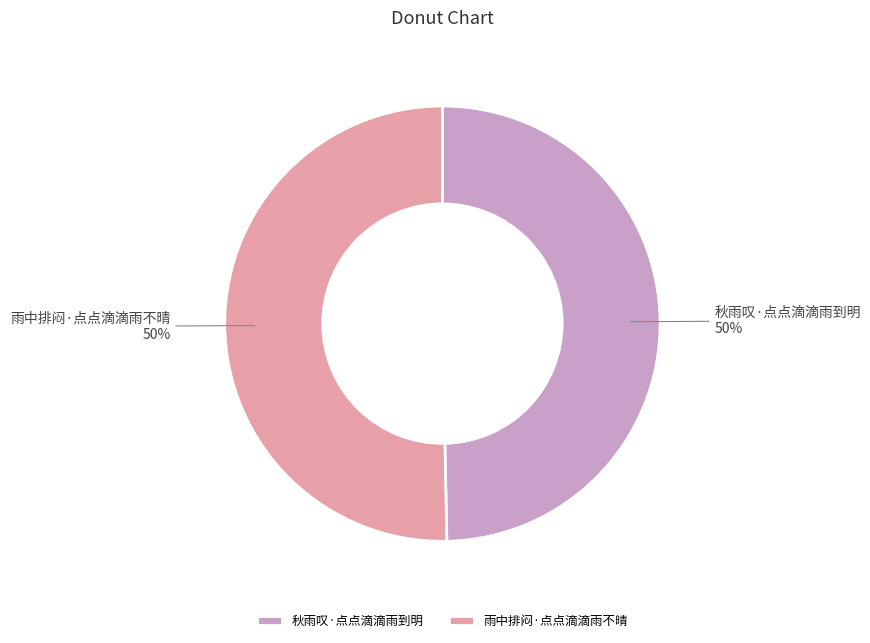

How many segments does this pie chart have?

2